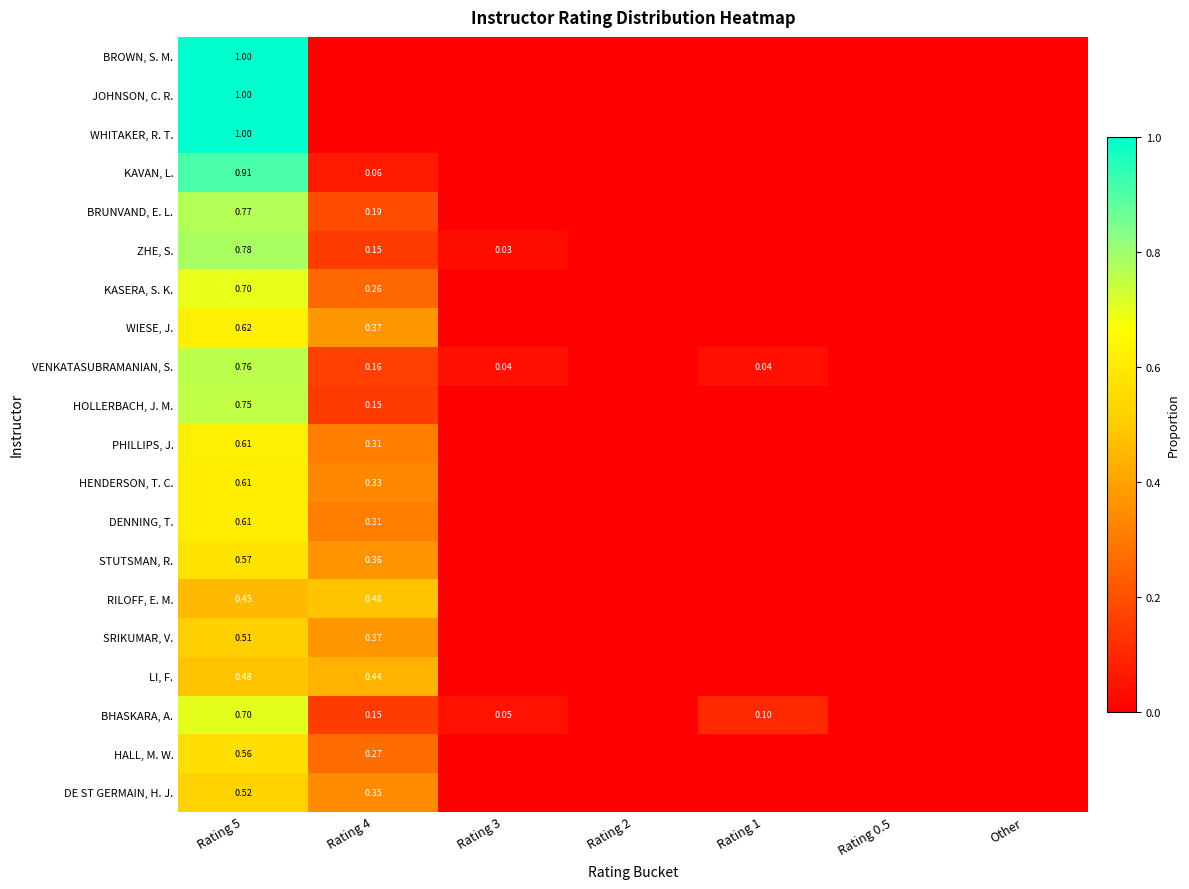

What is the maximum value for WIESE, J.?

0.6